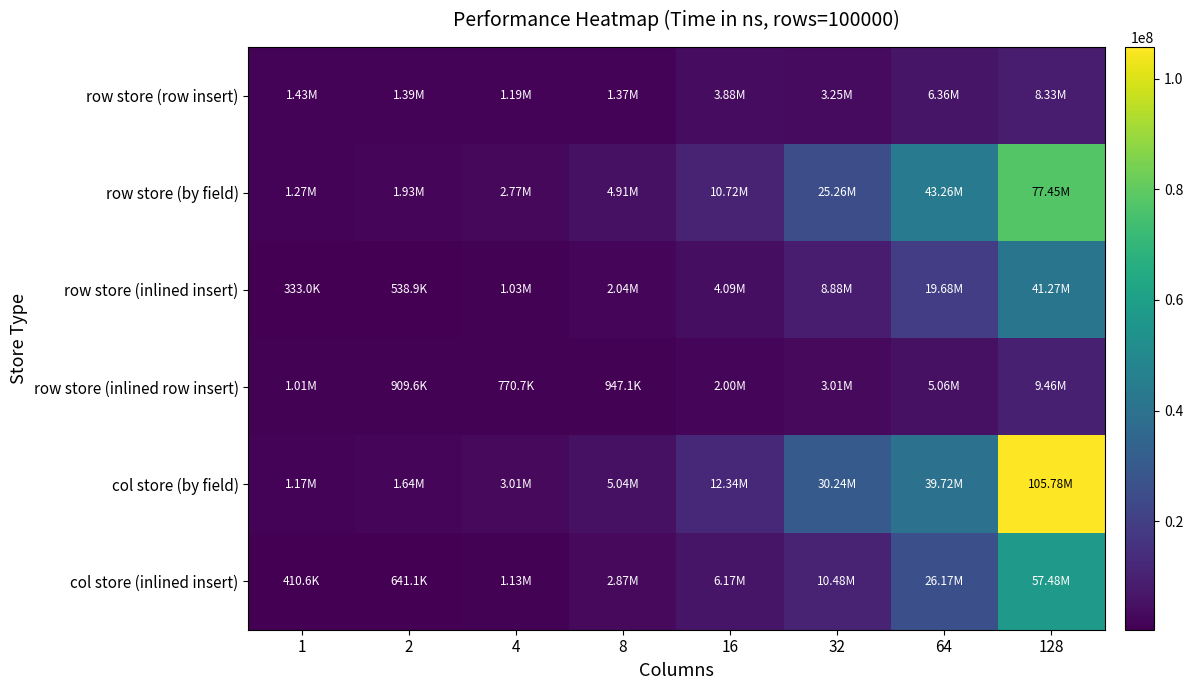

List the series in order of their peak value, lowest first.

row store (row insert), row store (inlined row insert), row store (inlined insert), col store (inlined insert), row store (by field), col store (by field)